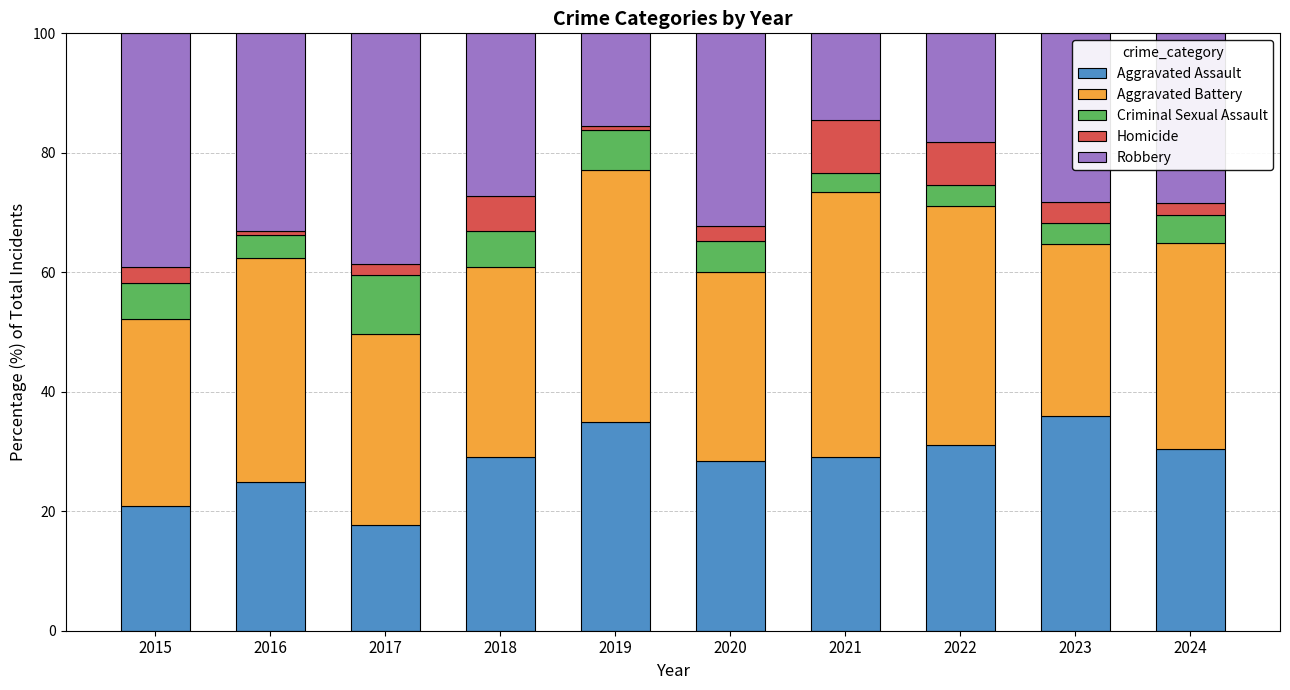

Is it true that Aggravated Assault equals 34.9 at 2019?

True